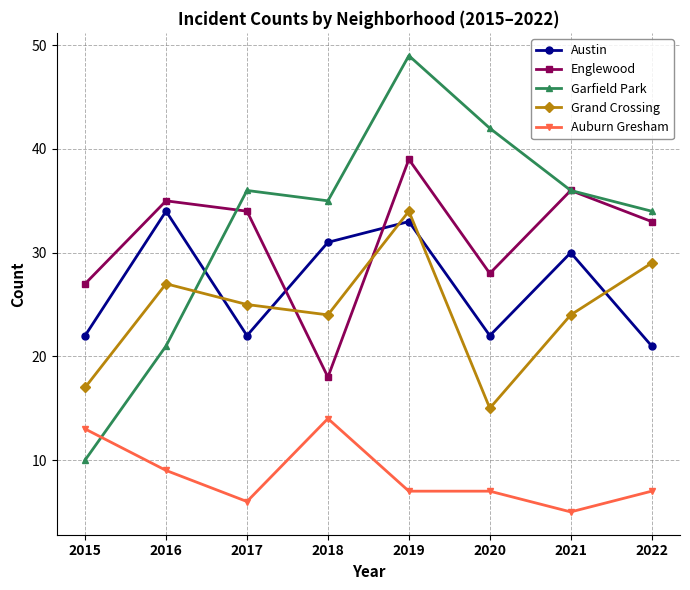

What is the difference between the Grand Crossing values at 2015 and 2019?

17